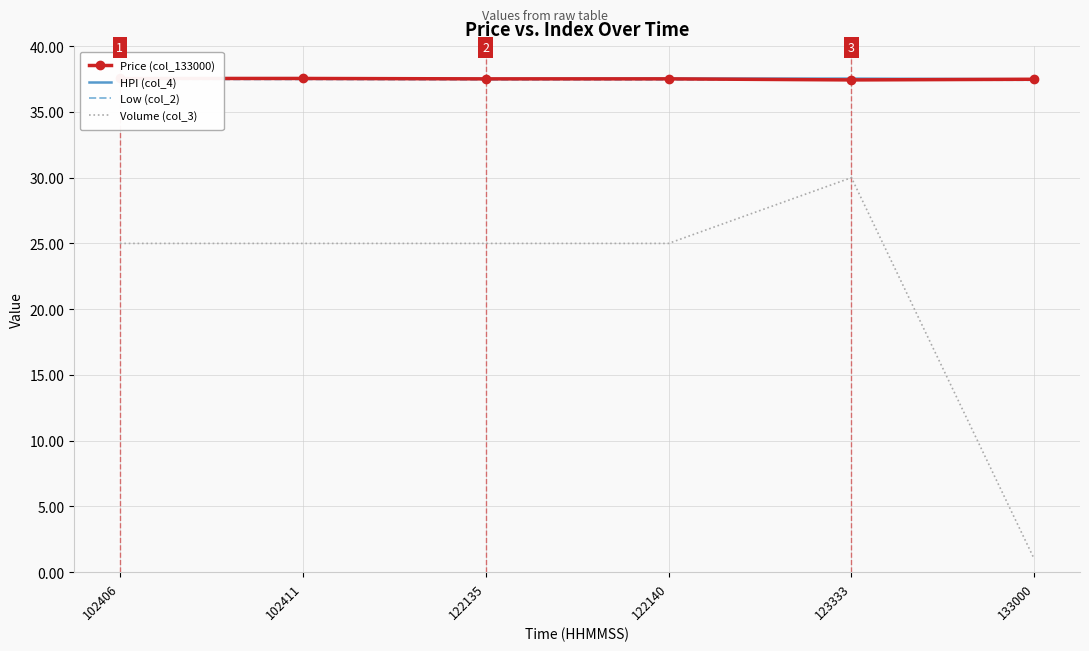

True or false: Volume (col_3) has more than 2 points higher than both neighbors.

False